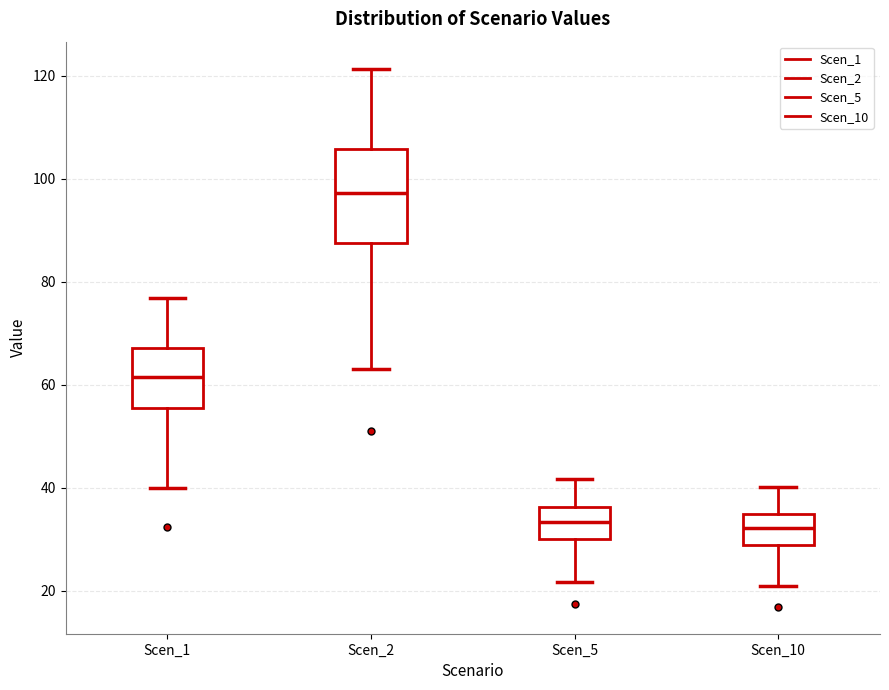

Which box's median line is the highest?

Scen_2